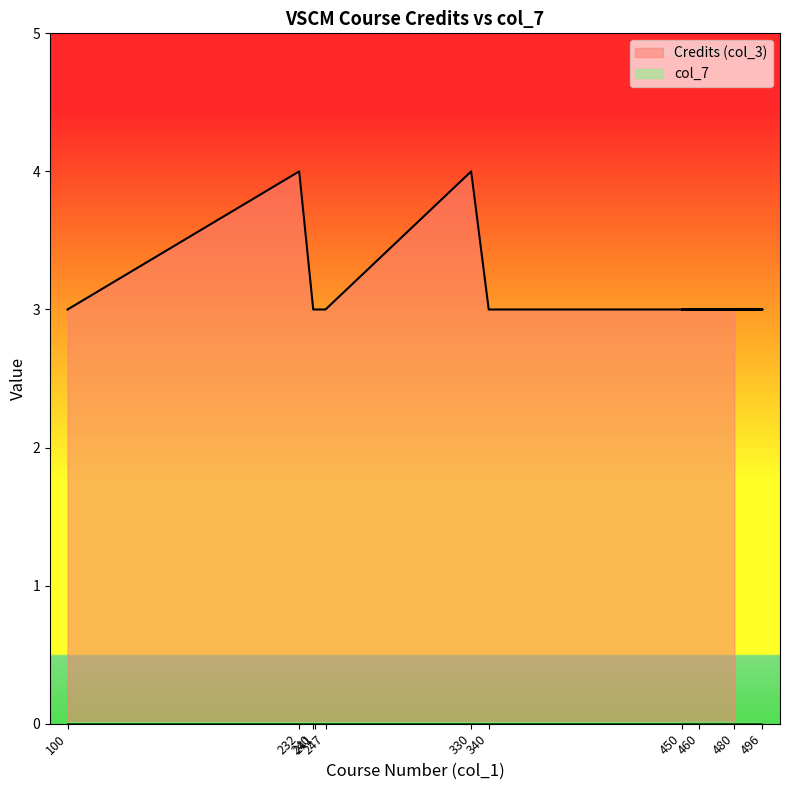

What is the approximate value at 496?

3